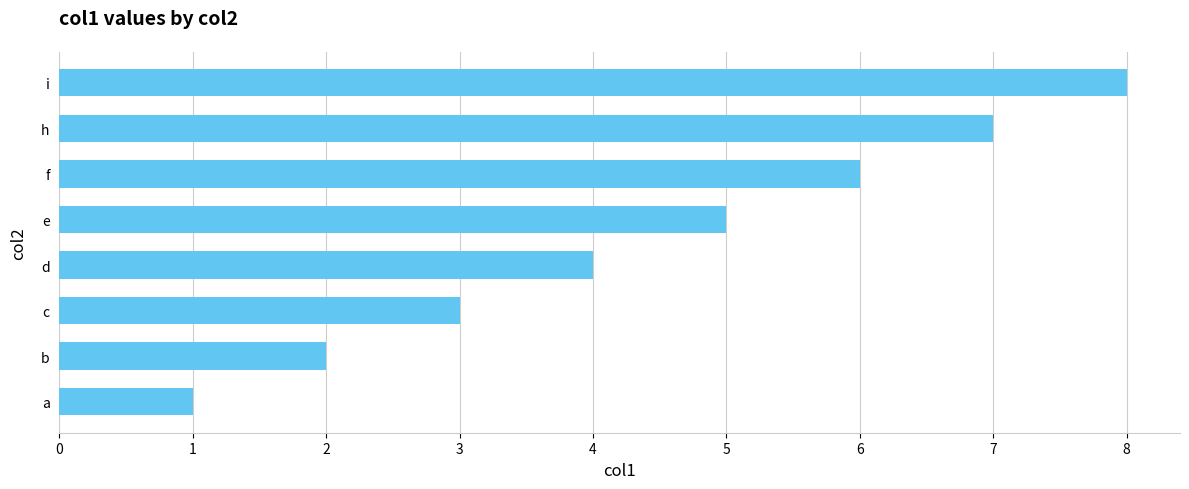

Rank the categories by value from lowest to highest.

a, b, c, d, e, f, h, i